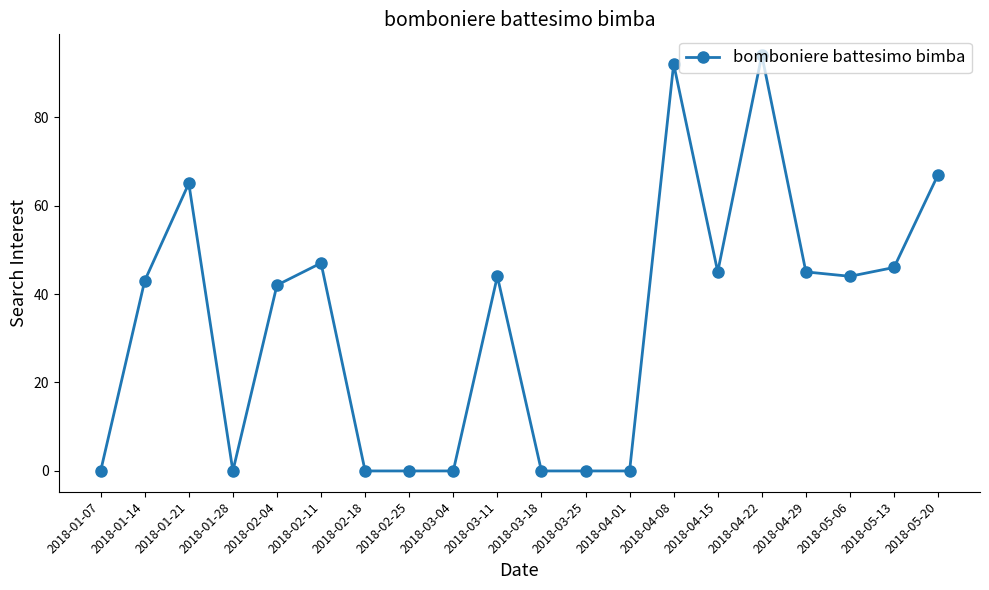

At which category does the data reach its first local peak?

2018-01-21